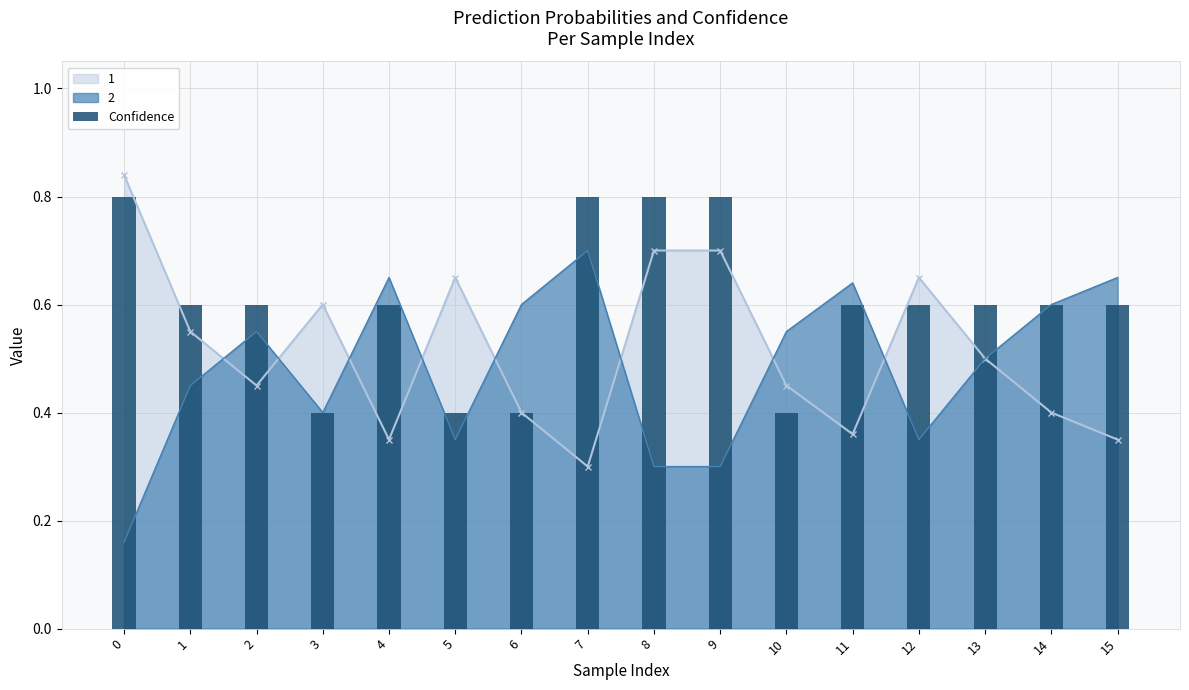

At which label is 1 closest to 0?

7